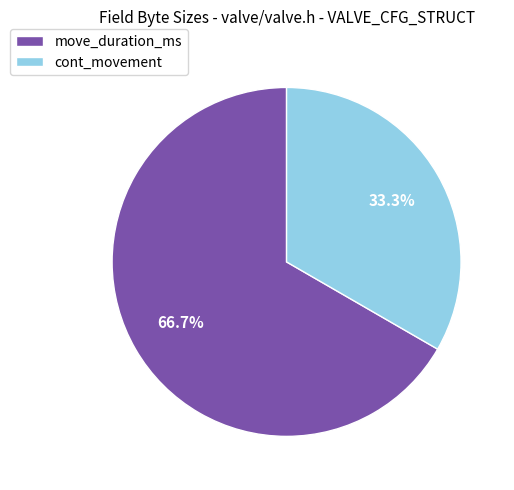

What is the smallest slice in the pie chart?

cont_movement